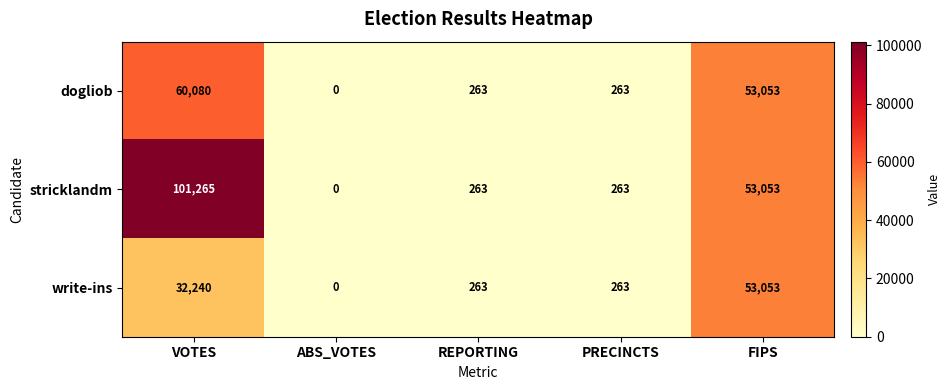

List the series in order of their peak value, highest first.

stricklandm, dogliob, write-ins